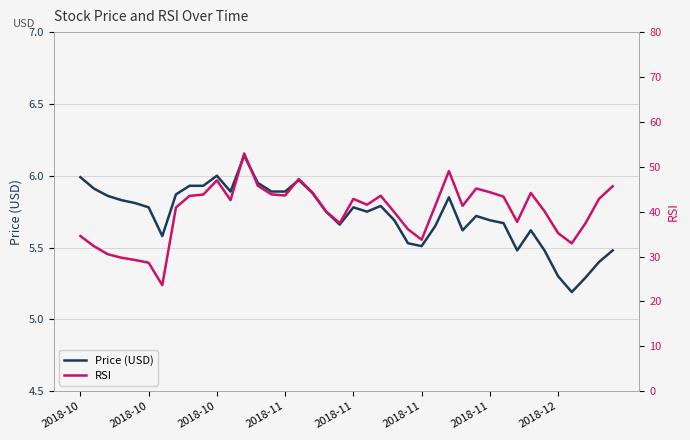

What is the maximum value for Price (USD)?

6.1